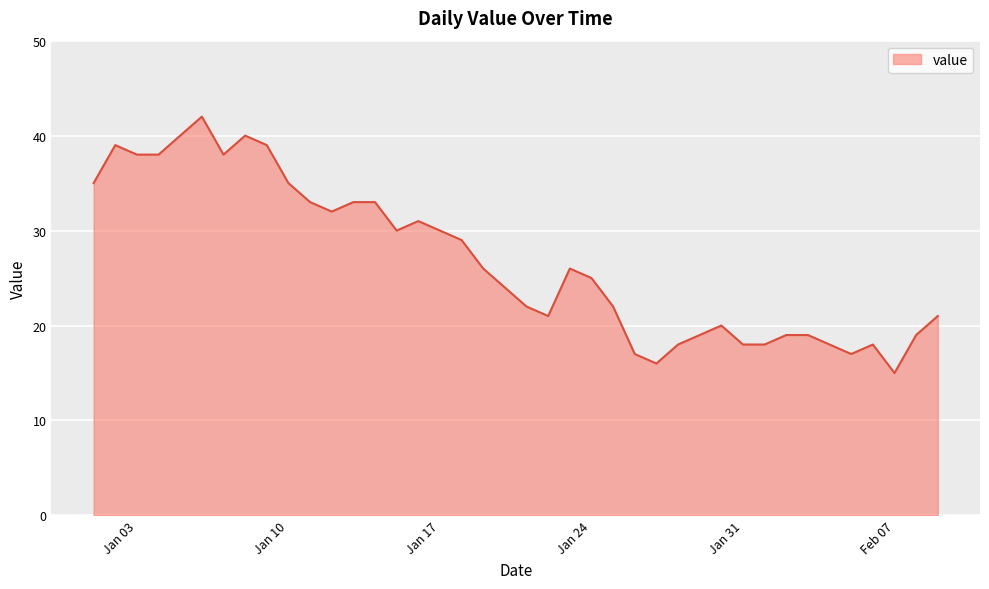

What is the minimum value shown in the chart?

15